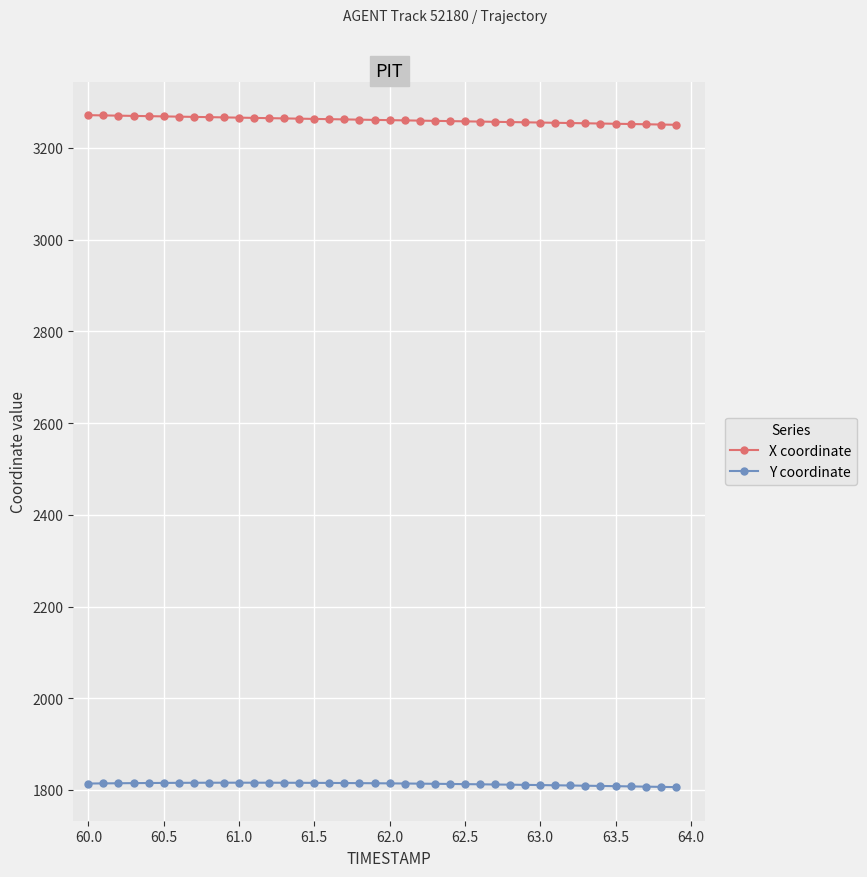

What is the value of the X coordinate point at the 27th from the left?

3257.6